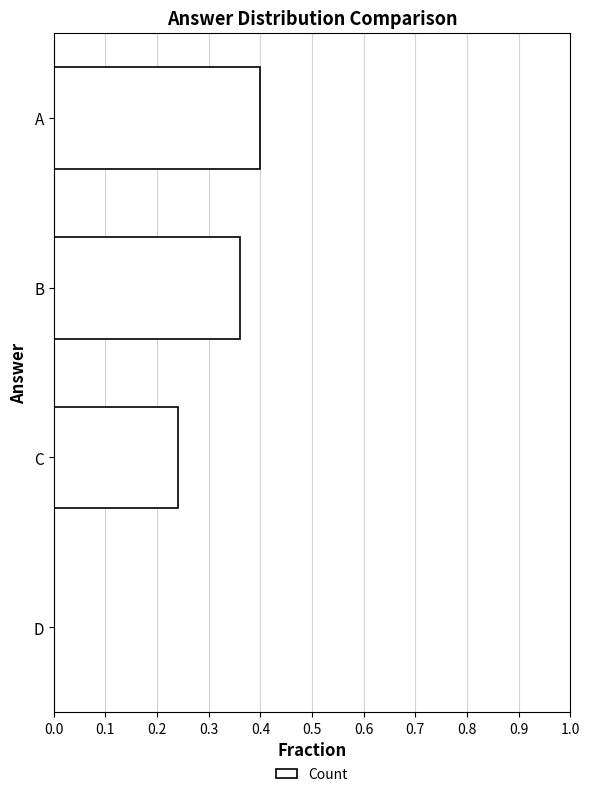

At which label is the value closest to 0?

D